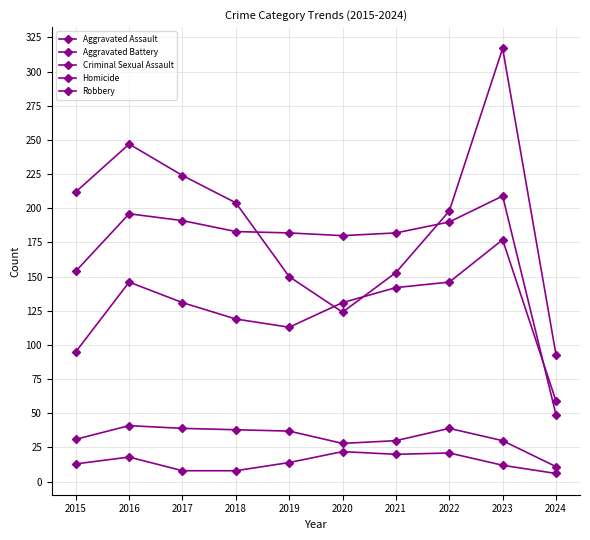

What value does the Robbery series have at 2015, to the nearest 5?

210